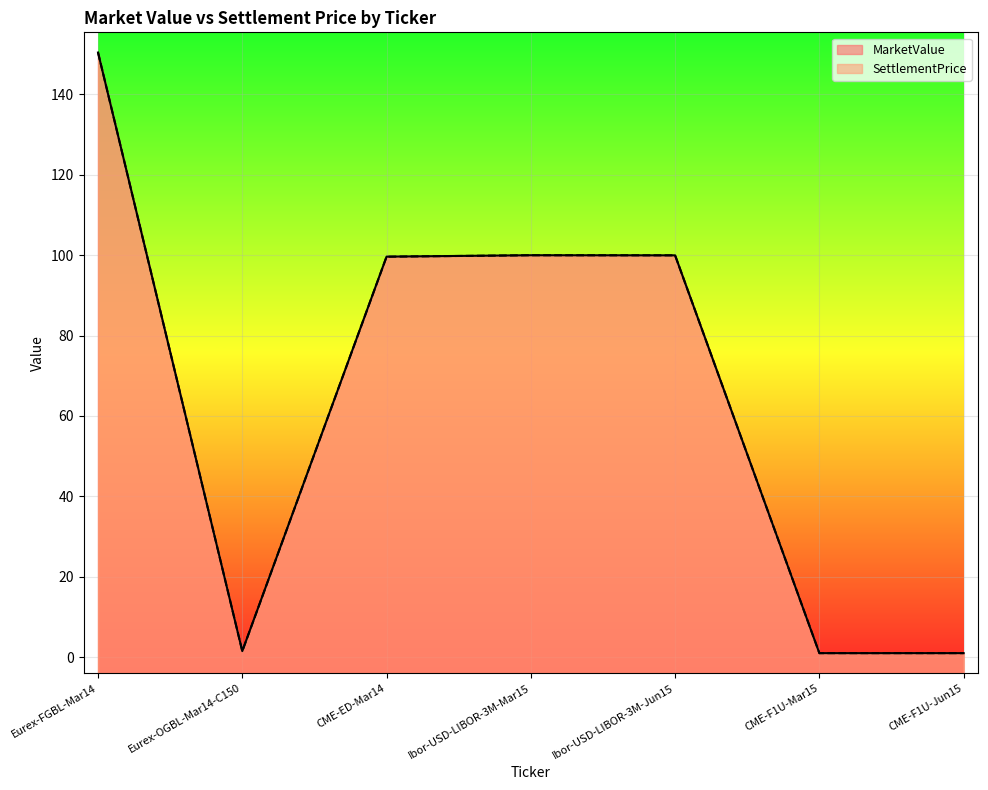

How many values in the SettlementPrice series are below 99?

3